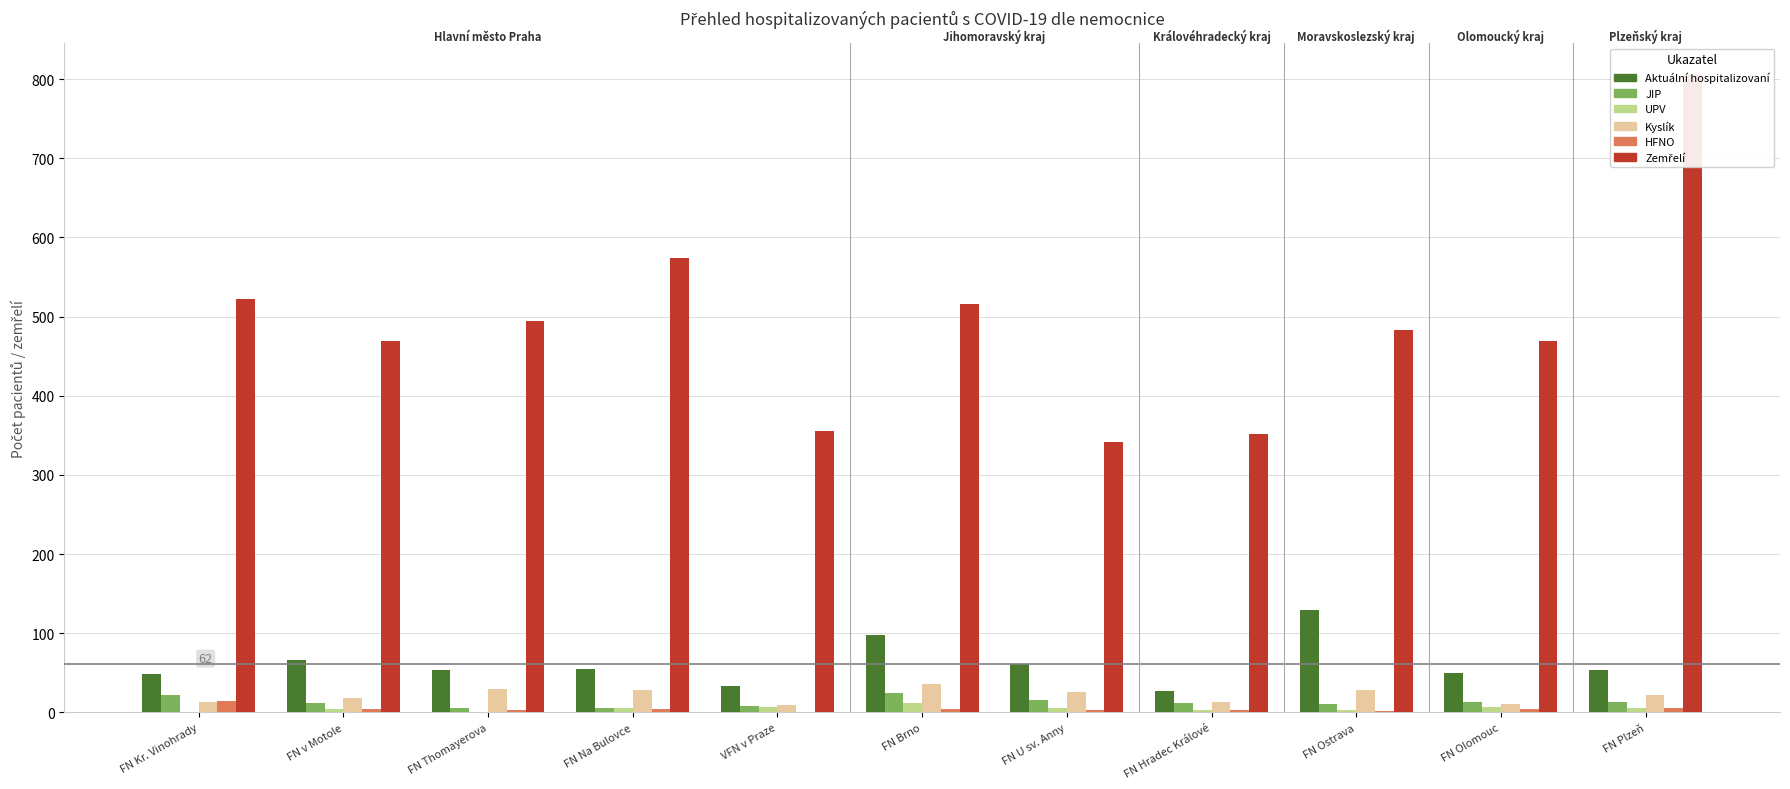

Rank the series by their maximum value, from lowest to highest.

UPV, HFNO, JIP, Kyslík, Aktuální hospitalizovaní, Zemřelí